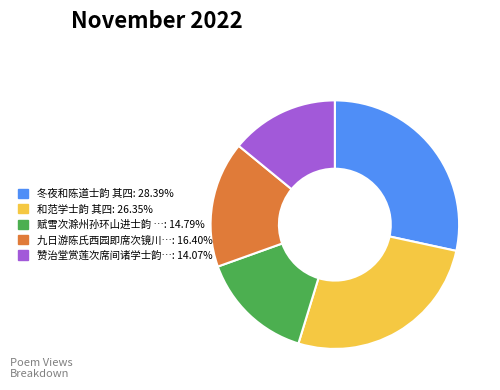

Does any single category account for the majority?

No